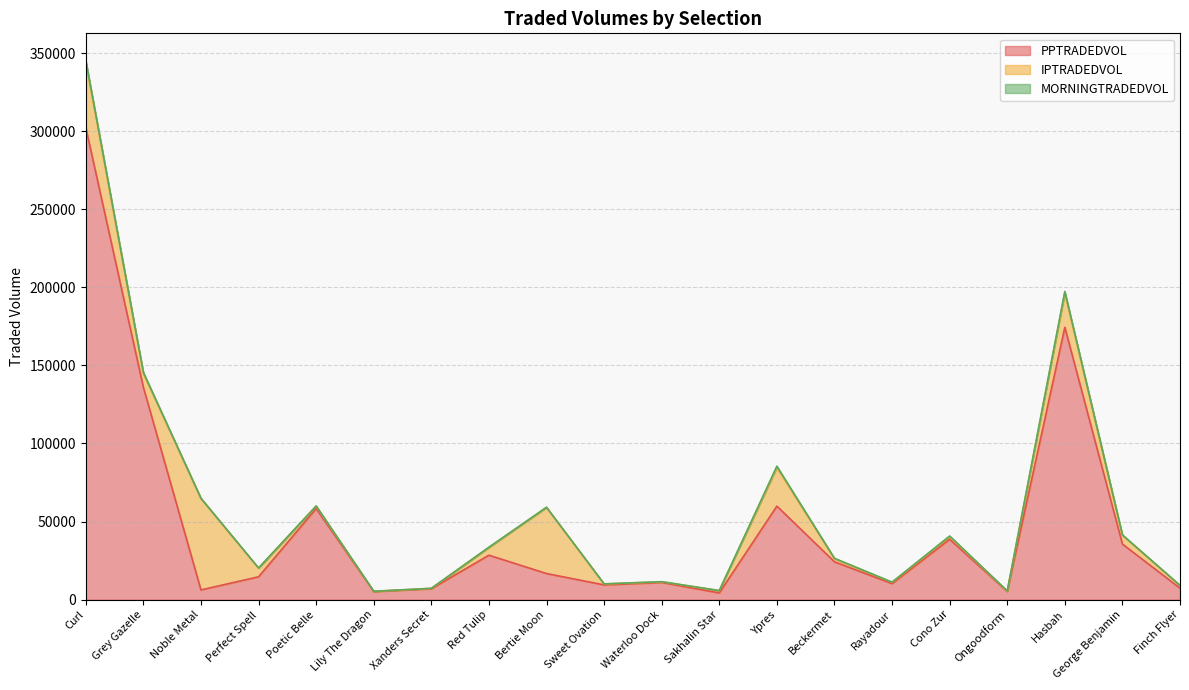

What is the label of the 17th point from the right?

Perfect Spell